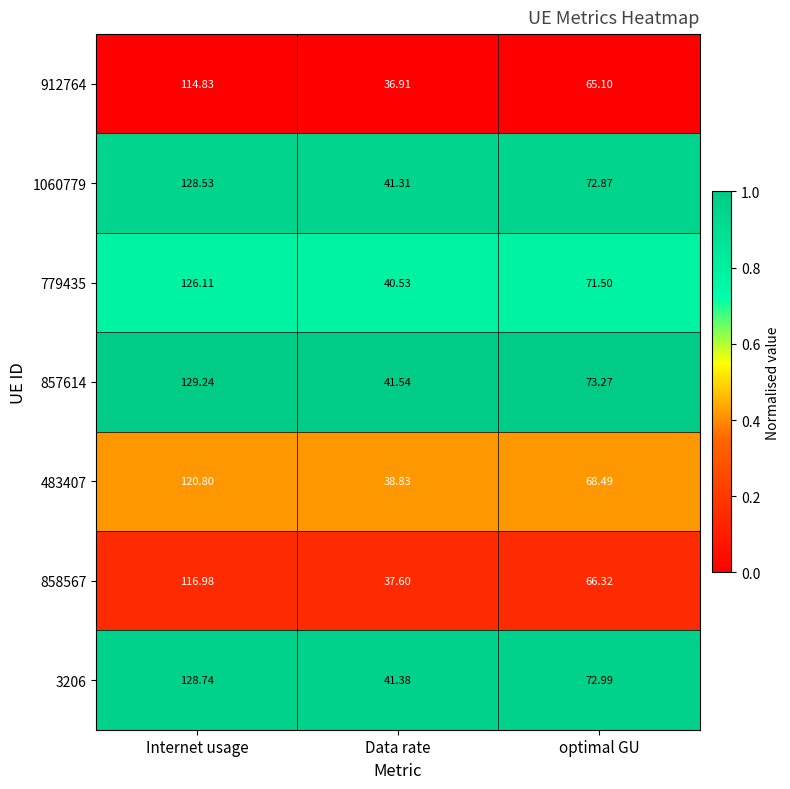

What is the maximum value shown in the chart?

129.2